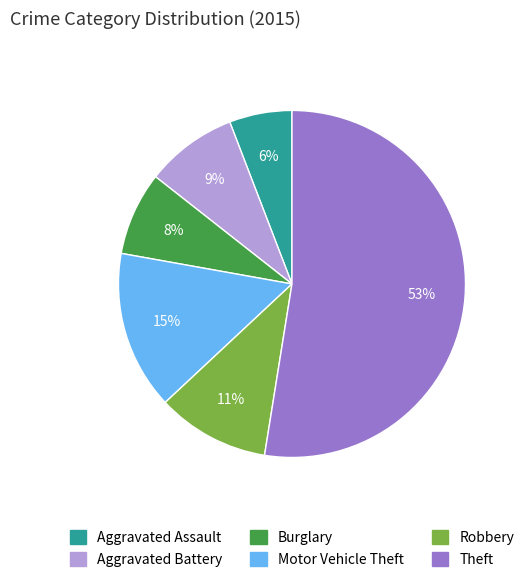

What percentage is the Aggravated Assault slice, to the nearest percent?

6%